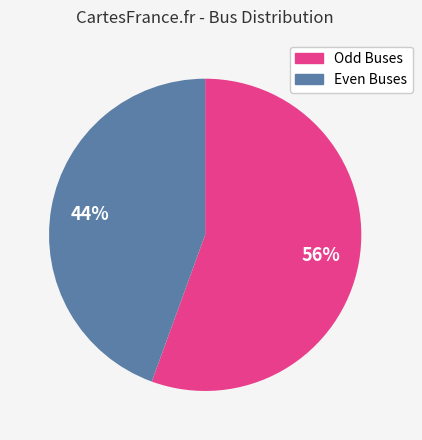

To the nearest percent, what is the average slice percentage?

50%